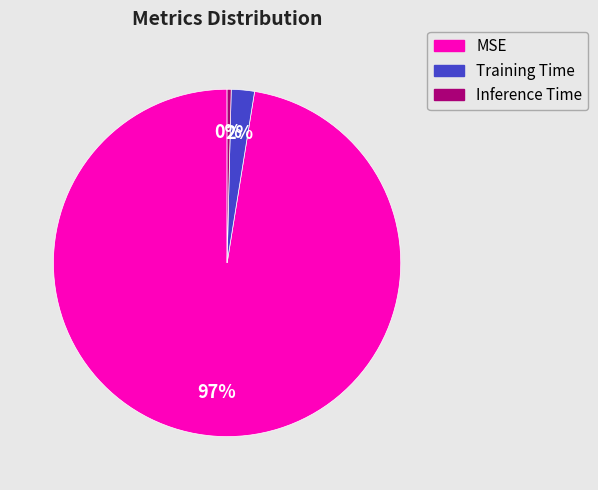

How many slices are in this pie chart?

3